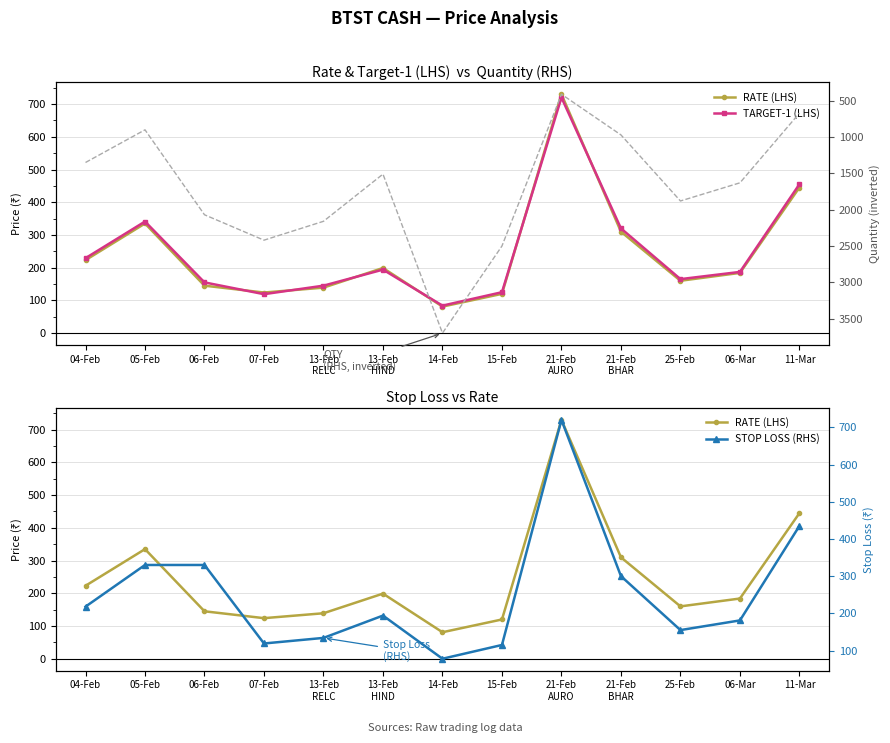

Is it true that STOP LOSS (RHS) equals 223 at 13-Feb
RELC?

False